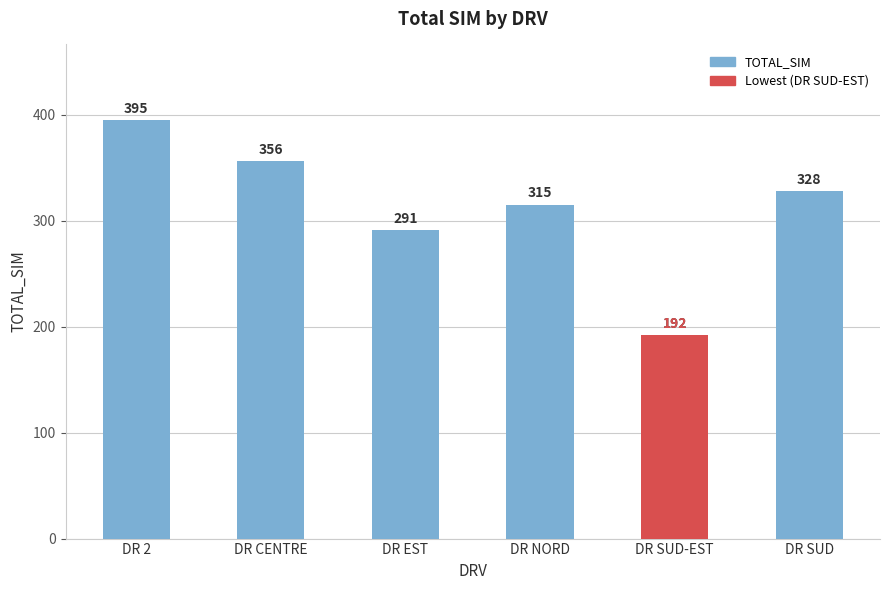

Reading left to right, transcribe all the data shown in this chart.

395	356	291	315	192	328